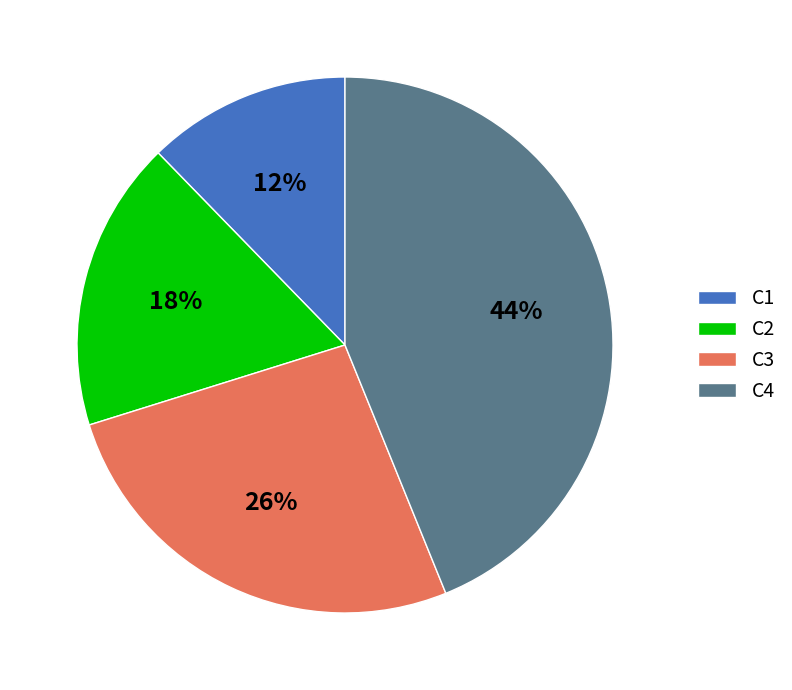

Does C3 account for over 50% of the chart?

No